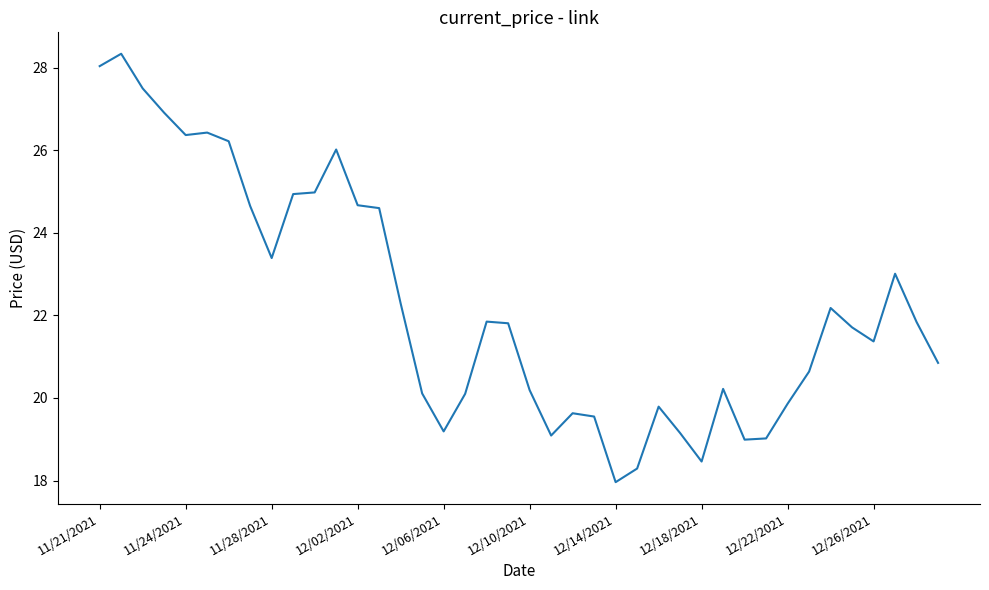

What is the greatest value displayed?

28.3